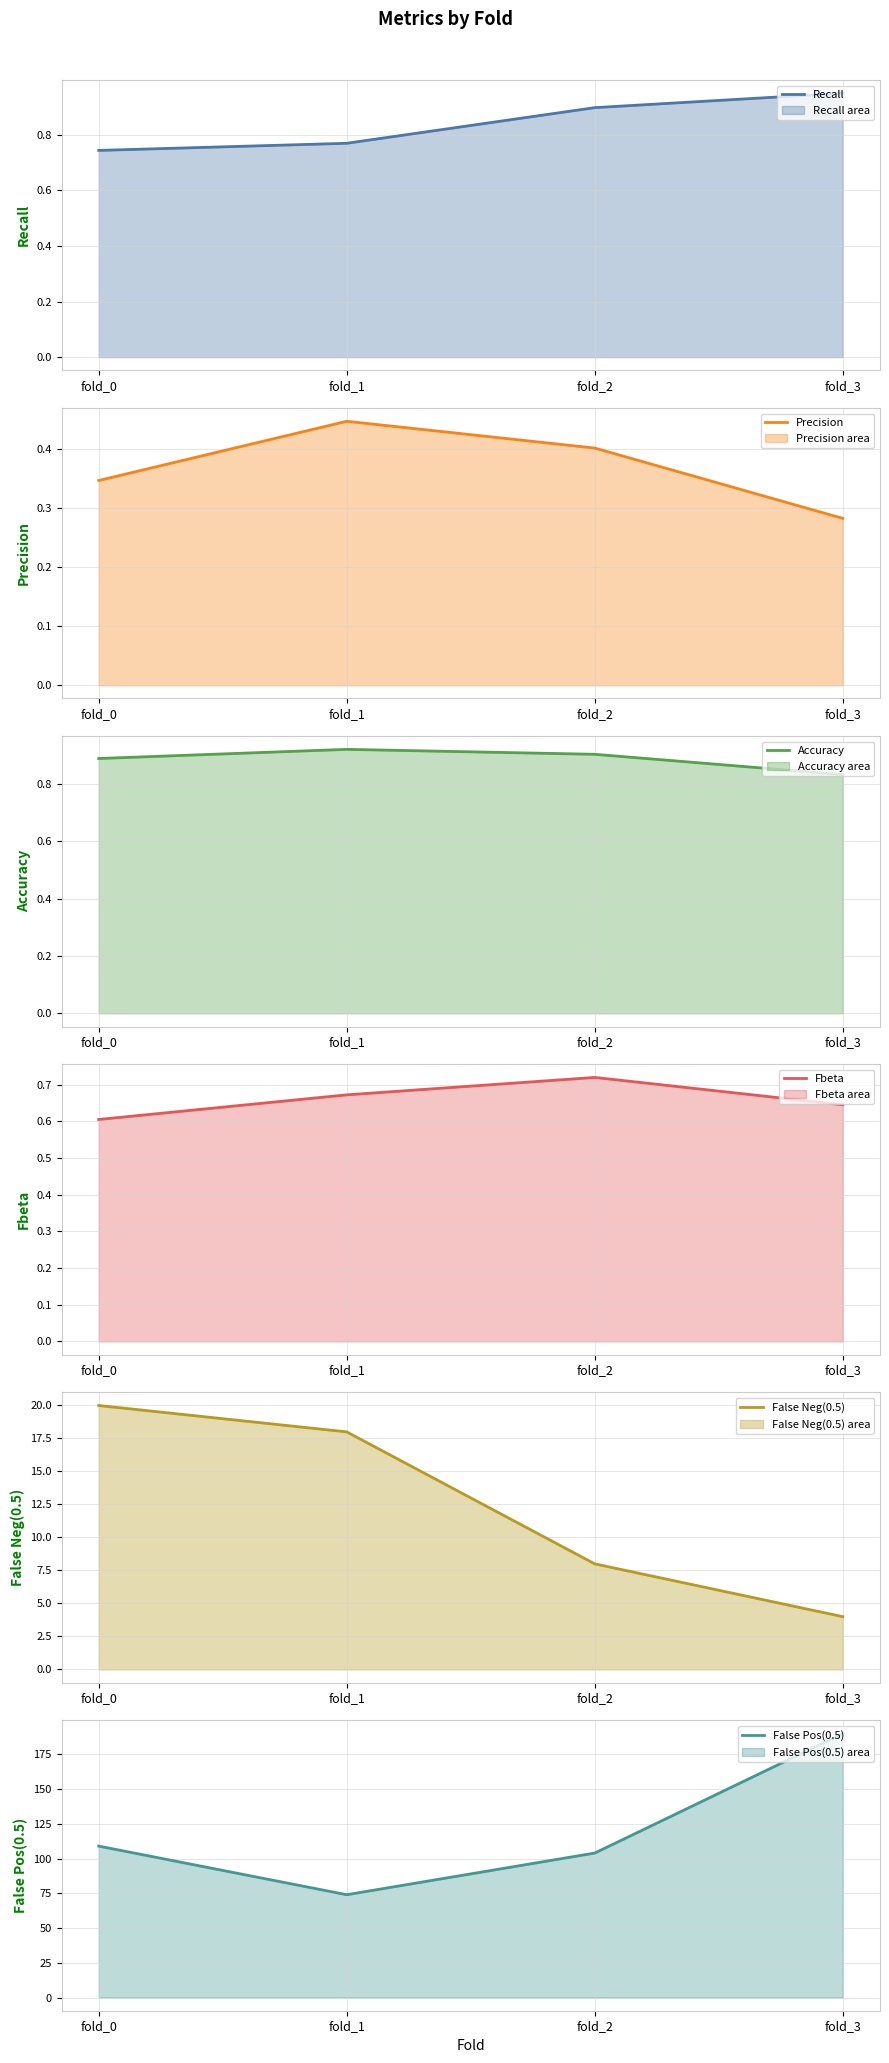

What is the spread (max minus min) of values at fold_0?

108.7